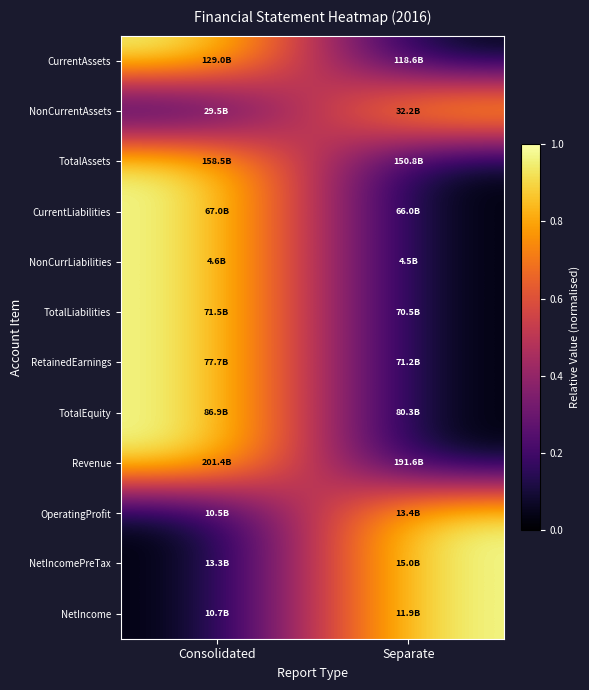

What is the spread (max minus min) of values at Consolidated?

1